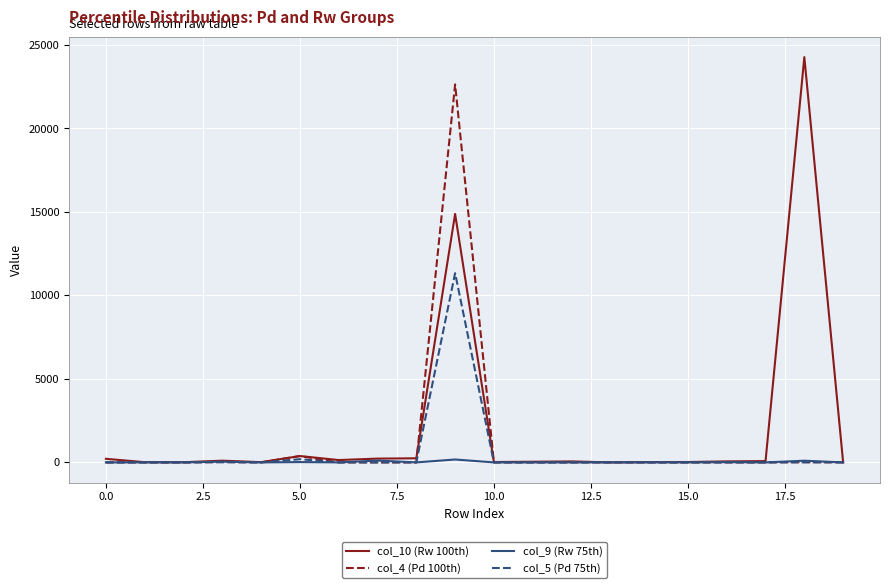

Which series has the widest spread of values?

col_10 (Rw 100th)